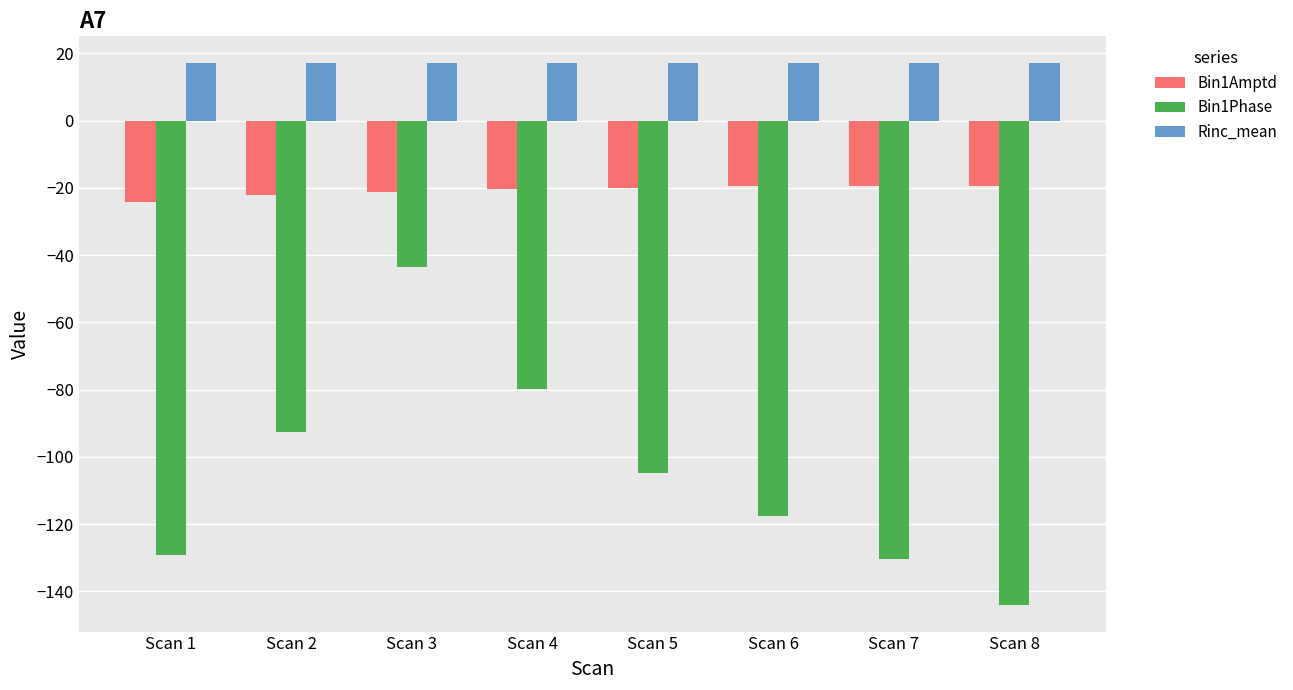

Which series has the widest spread of values?

Bin1Phase